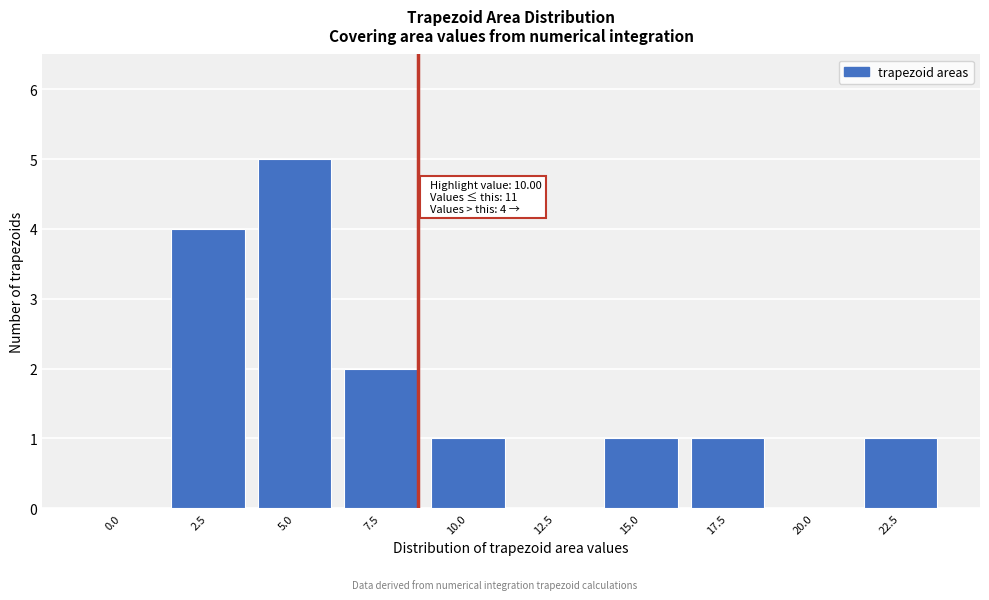

Reading left to right, extract all data points from this chart.

0.0=0	2.5=4	5.0=5	7.5=2	10.0=1	12.5=0	15.0=1	17.5=1	20.0=0	22.5=1